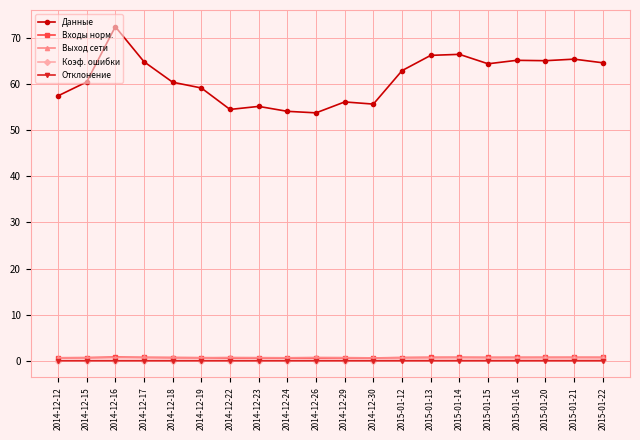

After their last crossing, which series has the higher values: Входы норм. or Выход сети?

Выход сети